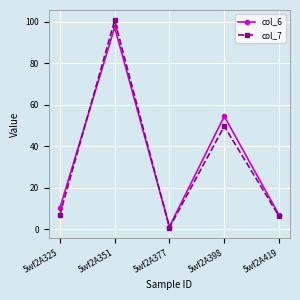

The col_6 series shows 97.4 at 5wf2A351. True or false?

True